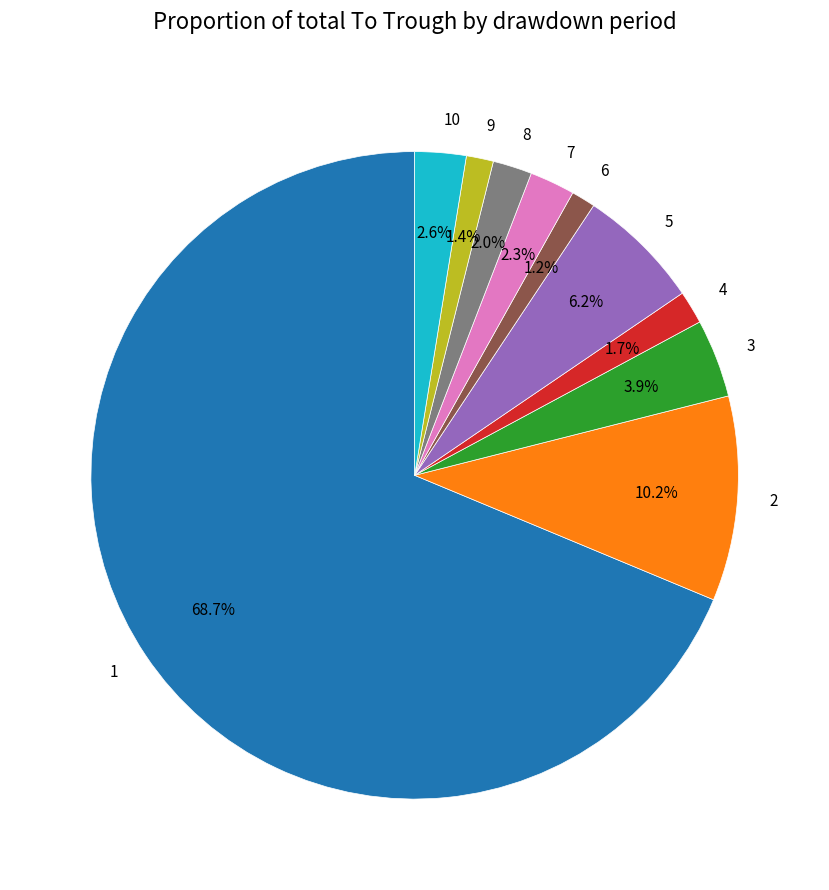

Combined, what portion of the pie is 2 and 4?

11.9%